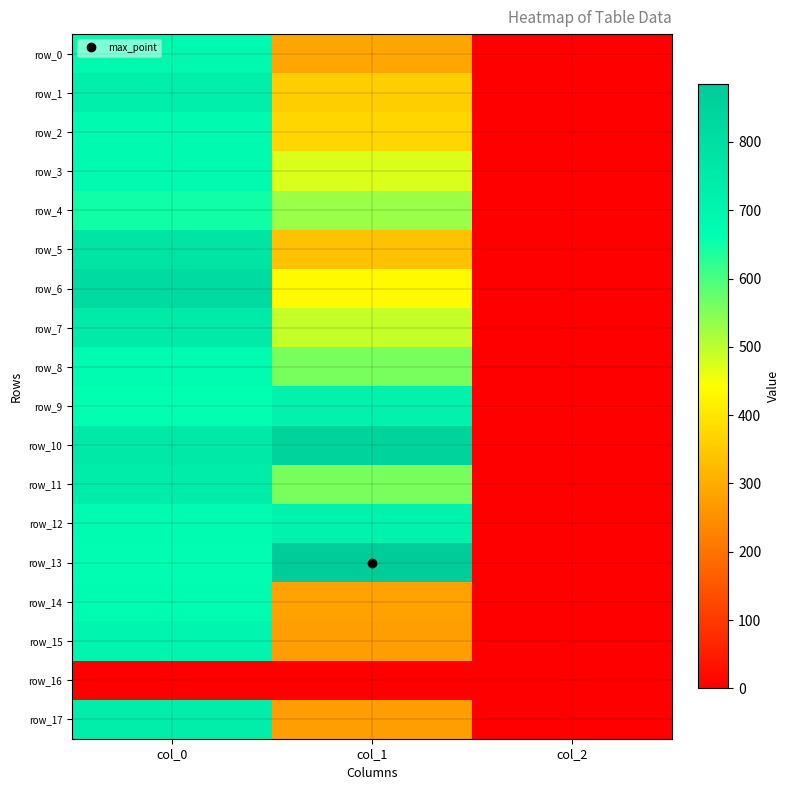

Reading left to right, transcribe all the data shown in this chart.

row_0: col_0=686.7	col_1=286.9	col_2=2.0
row_1: col_0=730.0	col_1=357.8	col_2=2.0
row_2: col_0=680.0	col_1=371.2	col_2=2.0
row_3: col_0=683.3	col_1=475.9	col_2=2.0
row_4: col_0=646.7	col_1=529.9	col_2=2.0
row_5: col_0=780.0	col_1=337.5	col_2=2.0
row_6: col_0=813.3	col_1=432.0	col_2=2.0
row_7: col_0=746.7	col_1=492.8	col_2=2.0
row_8: col_0=676.7	col_1=556.9	col_2=2.0
row_9: col_0=660.0	col_1=715.5	col_2=2.0
row_10: col_0=753.3	col_1=847.1	col_2=2.0
row_11: col_0=736.7	col_1=556.9	col_2=2.0
row_12: col_0=676.7	col_1=712.1	col_2=2.0
row_13: col_0=670.0	col_1=884.2	col_2=2.0
row_14: col_0=676.7	col_1=280.1	col_2=2.0
row_15: col_0=700.0	col_1=273.4	col_2=2.0
row_16: col_0=0.0	col_1=0.0	col_2=0.0
row_17: col_0=733.3	col_1=273.4	col_2=2.0